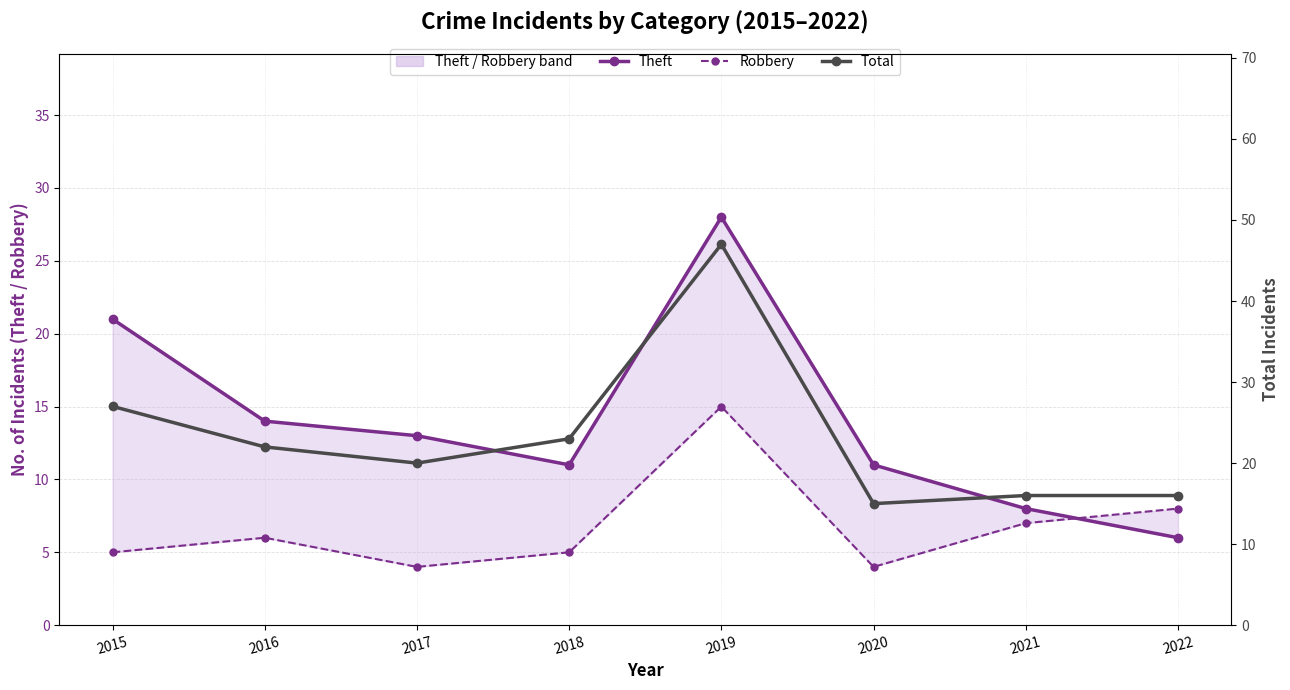

Rank the categories by Theft value from lowest to highest.

2022, 2021, 2018, 2020, 2017, 2016, 2015, 2019